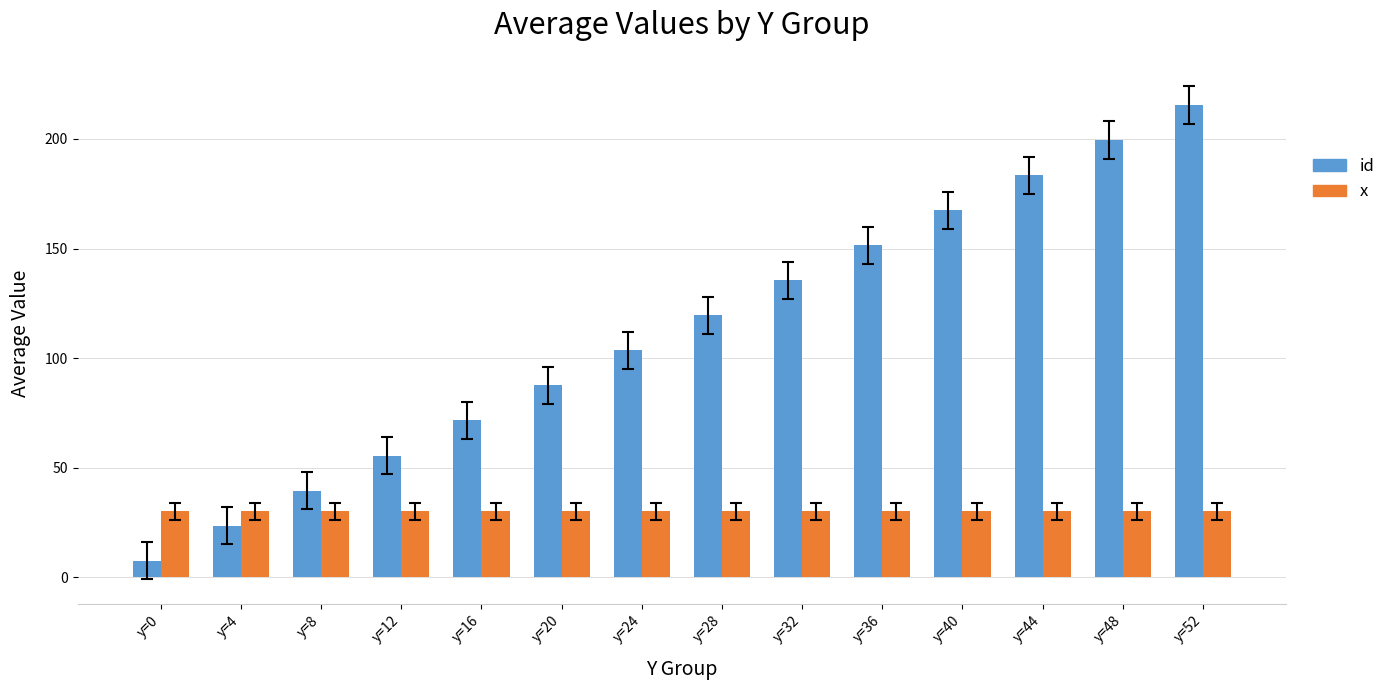

Reading left to right, extract all data points from this chart.

id: y=0=7.5	y=4=23.5	y=8=39.5	y=12=55.5	y=16=71.5	y=20=87.5	y=24=103.5	y=28=119.5	y=32=135.5	y=36=151.5	y=40=167.5	y=44=183.5	y=48=199.5	y=52=215.5
x: y=0=30.0	y=4=30.0	y=8=30.0	y=12=30.0	y=16=30.0	y=20=30.0	y=24=30.0	y=28=30.0	y=32=30.0	y=36=30.0	y=40=30.0	y=44=30.0	y=48=30.0	y=52=30.0